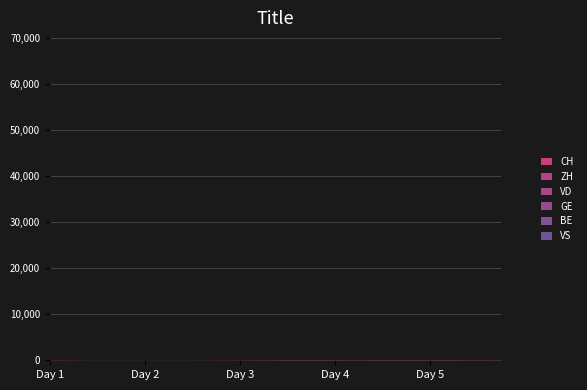

Is this an area chart (filled region under the line)?

No